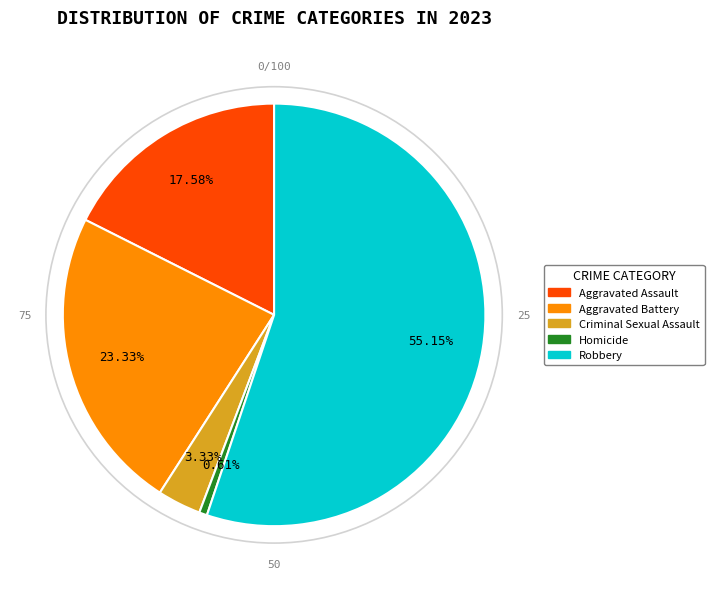

To the nearest percent, what is the average slice percentage?

20%